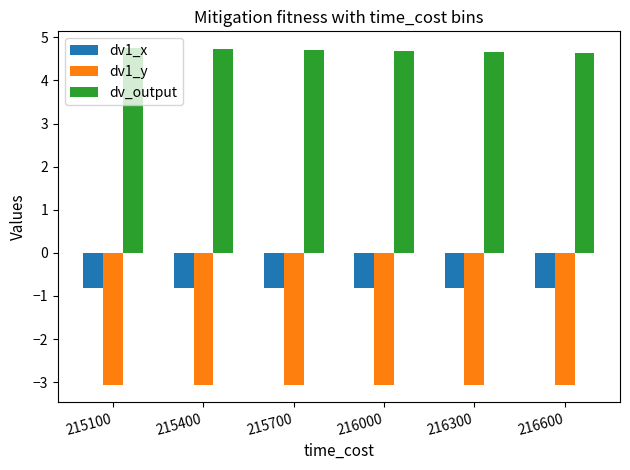

What is the maximum value shown in the chart?

4.7